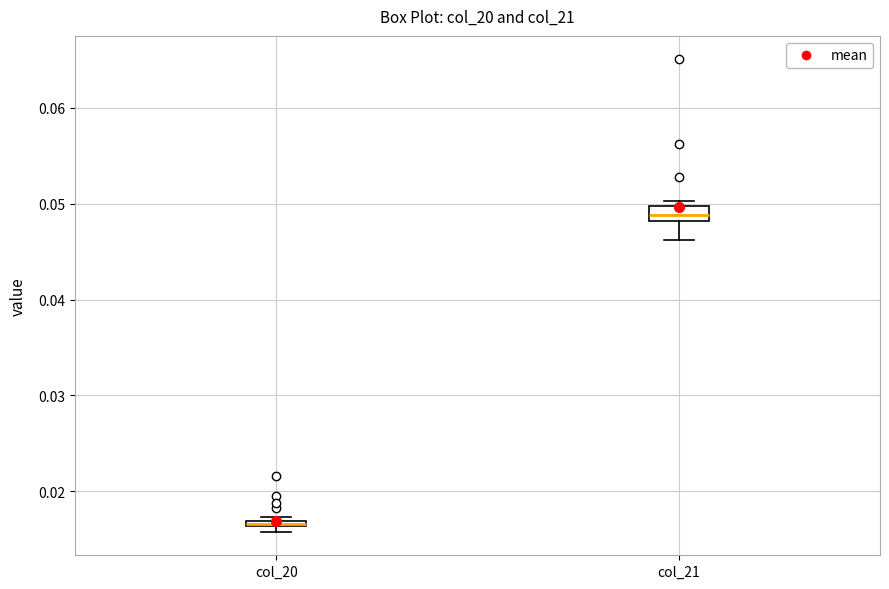

Where is the lower edge of the box for col_20 on the y-axis? The values are not printed on the chart, so give them approximately, as read against the axis.

0.016